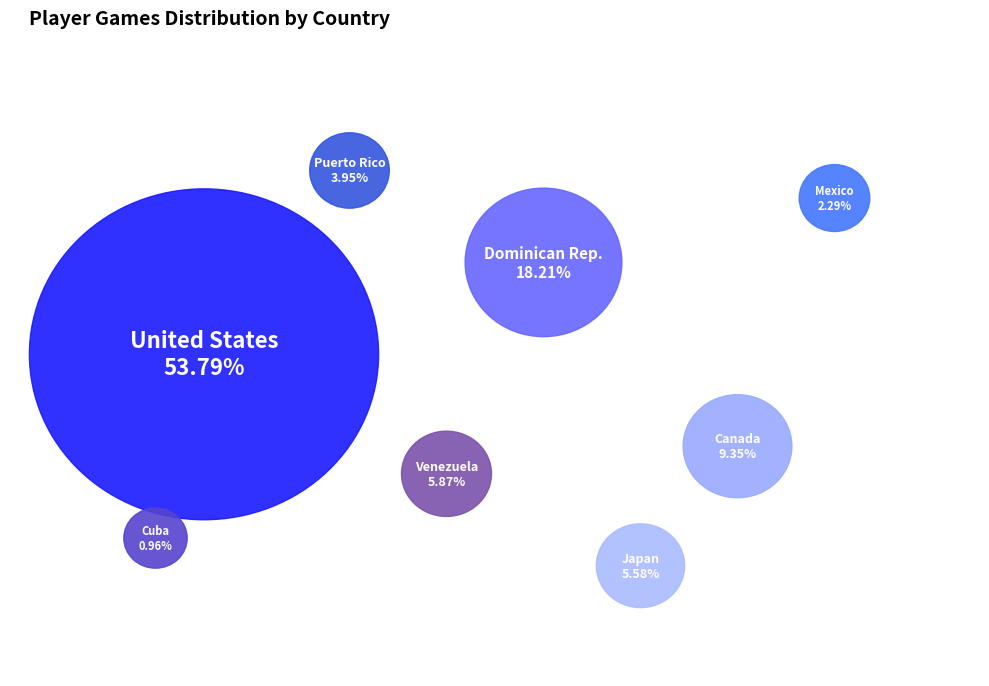

What percentage is the ve VE slice, to the nearest percent?

6%